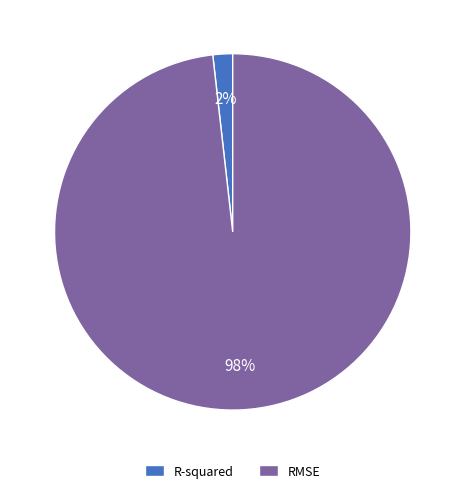

Combined, do R-squared and RMSE account for over 50%?

Yes